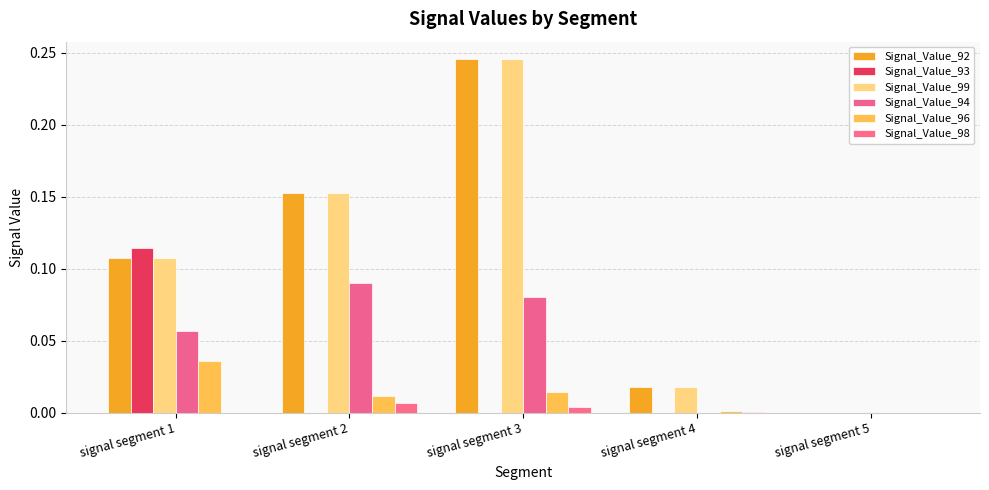

The value of Signal_Value_94 at signal segment 4 is 0.0. True or false?

False